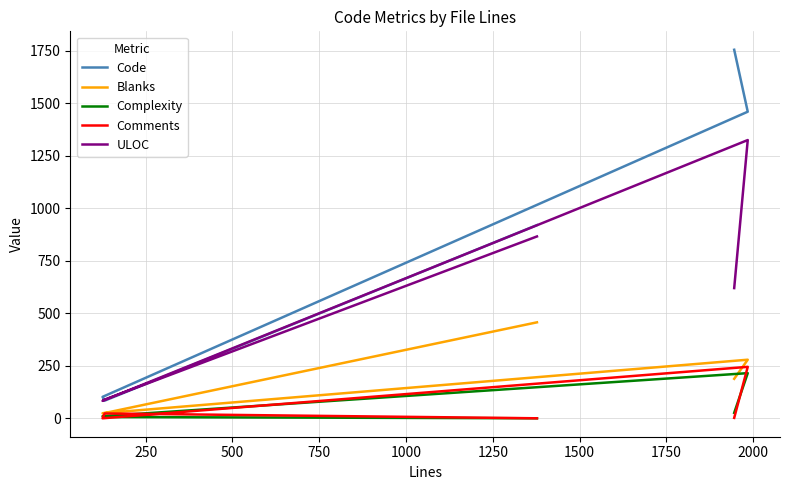

What is the value of the ULOC point at the 5th from the left?

866